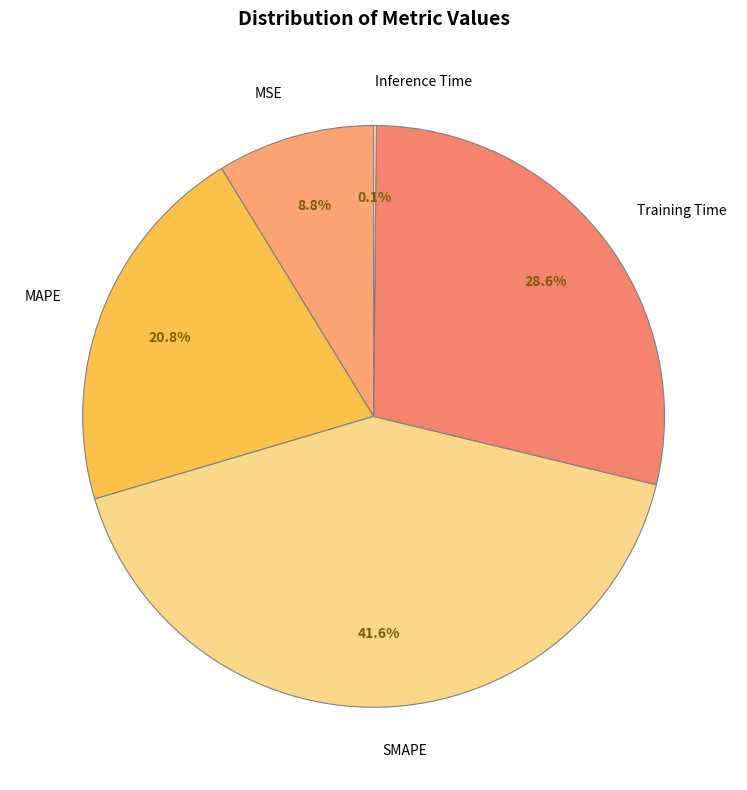

What percentage is the MAPE slice, to the nearest percent?

21%